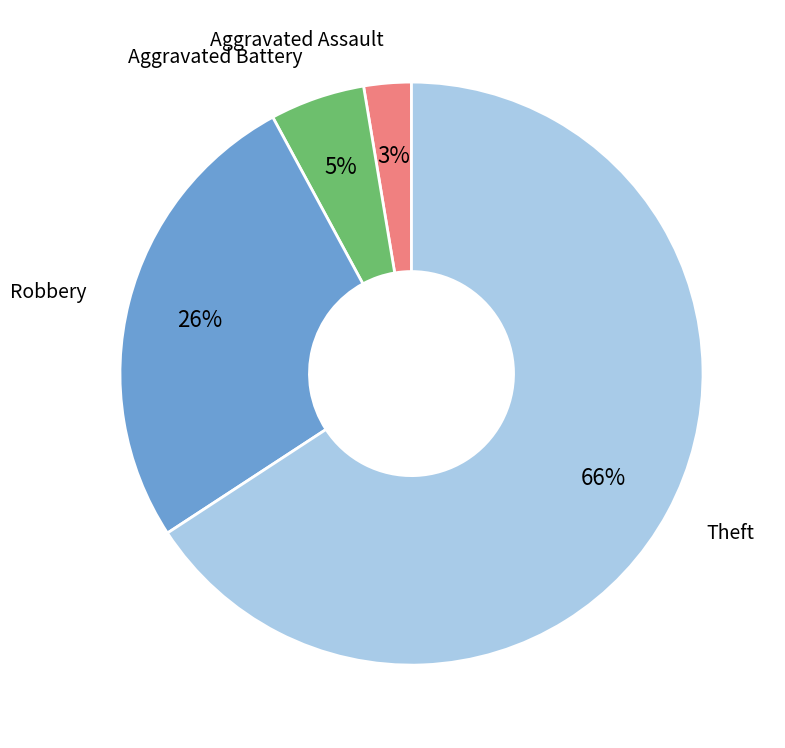

How many segments does this pie chart have?

4